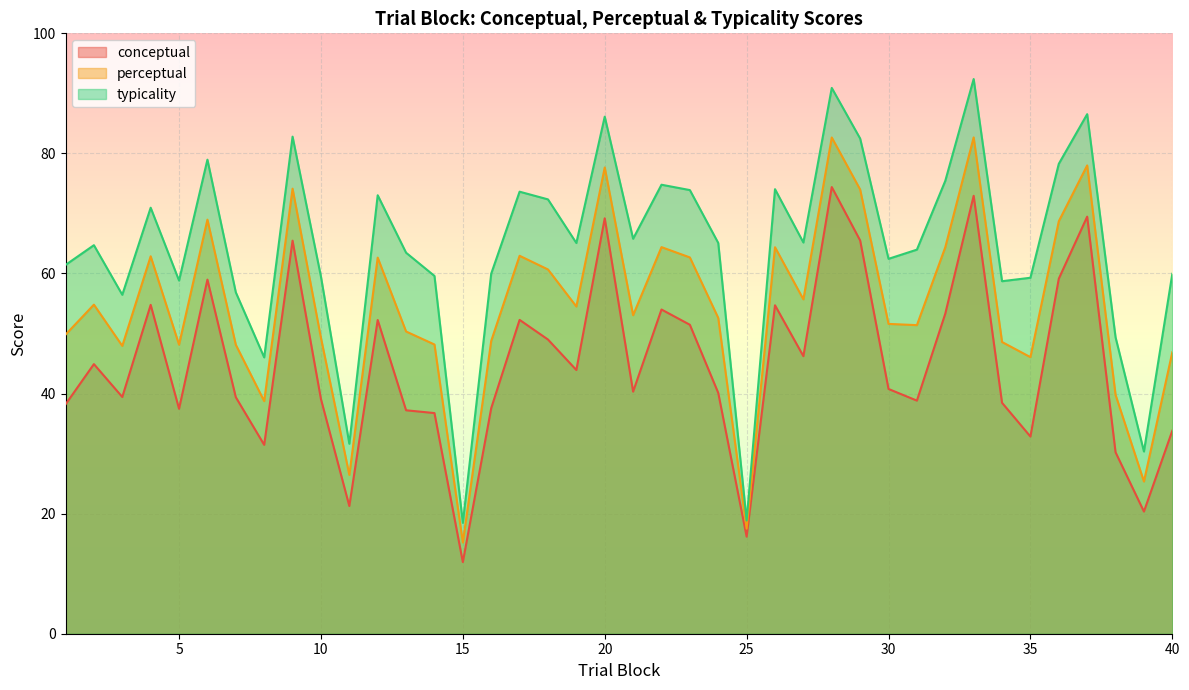

True or false: typicality and conceptual cross at least once.

False